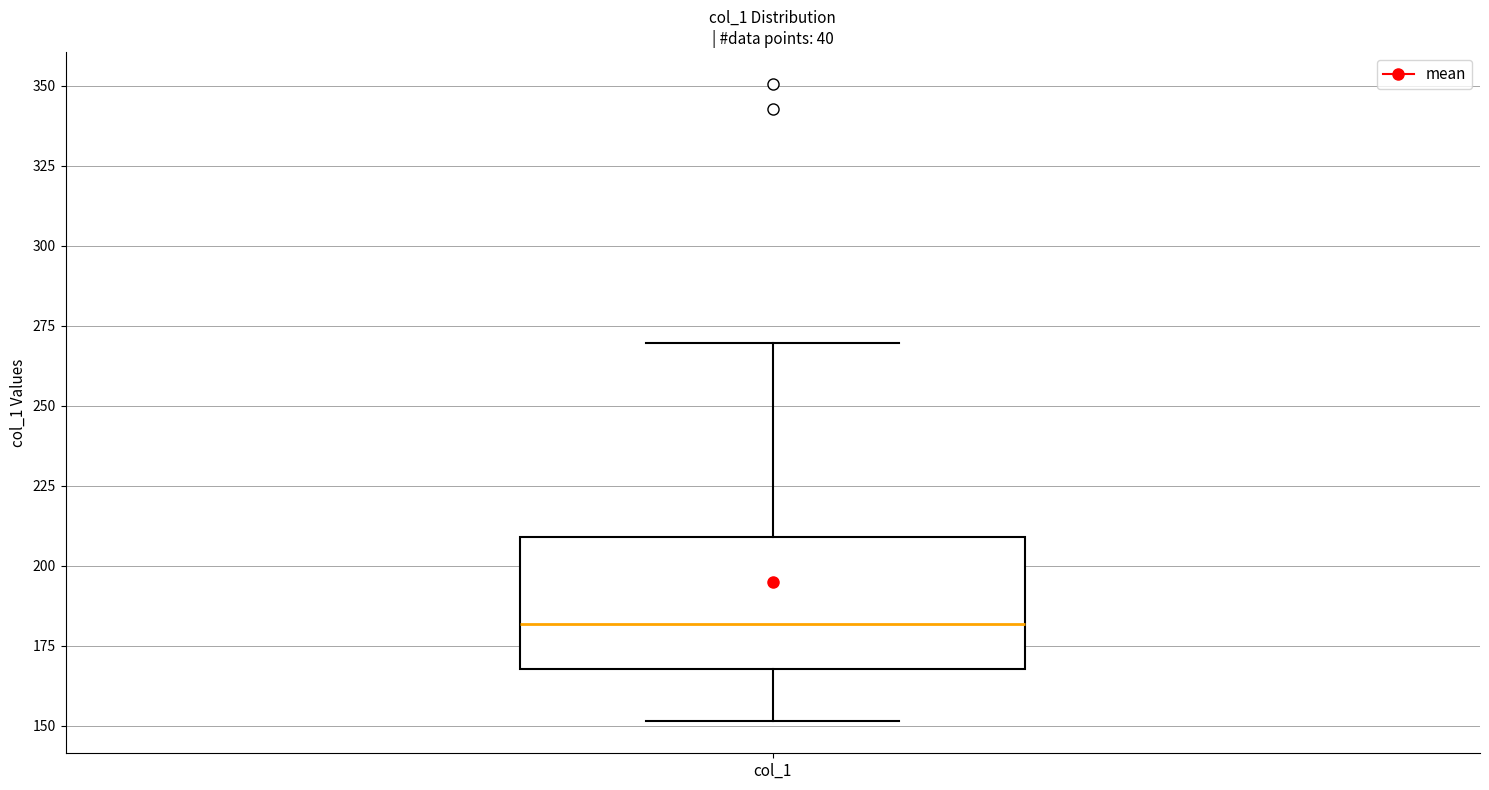

Read this box plot against the y-axis: the position of the median line, the range covered by the box, and the ends of both whiskers. The values are not printed on the chart, so give them approximately, as read against the axis.

median 180, box 170 to 210, whiskers 150 to 270